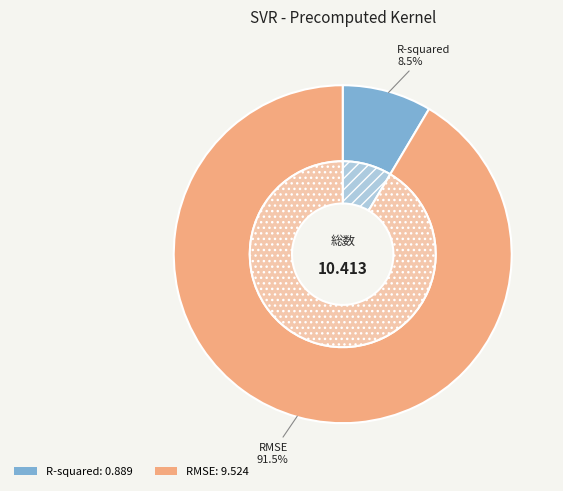

Between R-squared and RMSE, which is larger?

RMSE